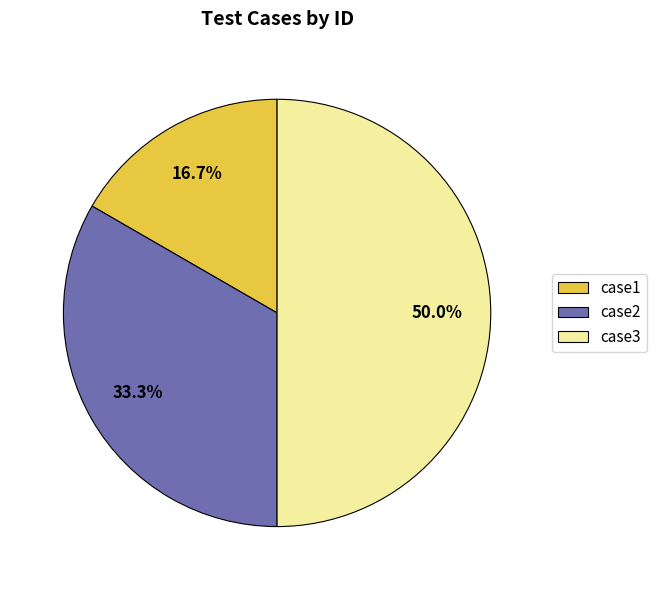

What portion of the pie excludes case3?

50.0%